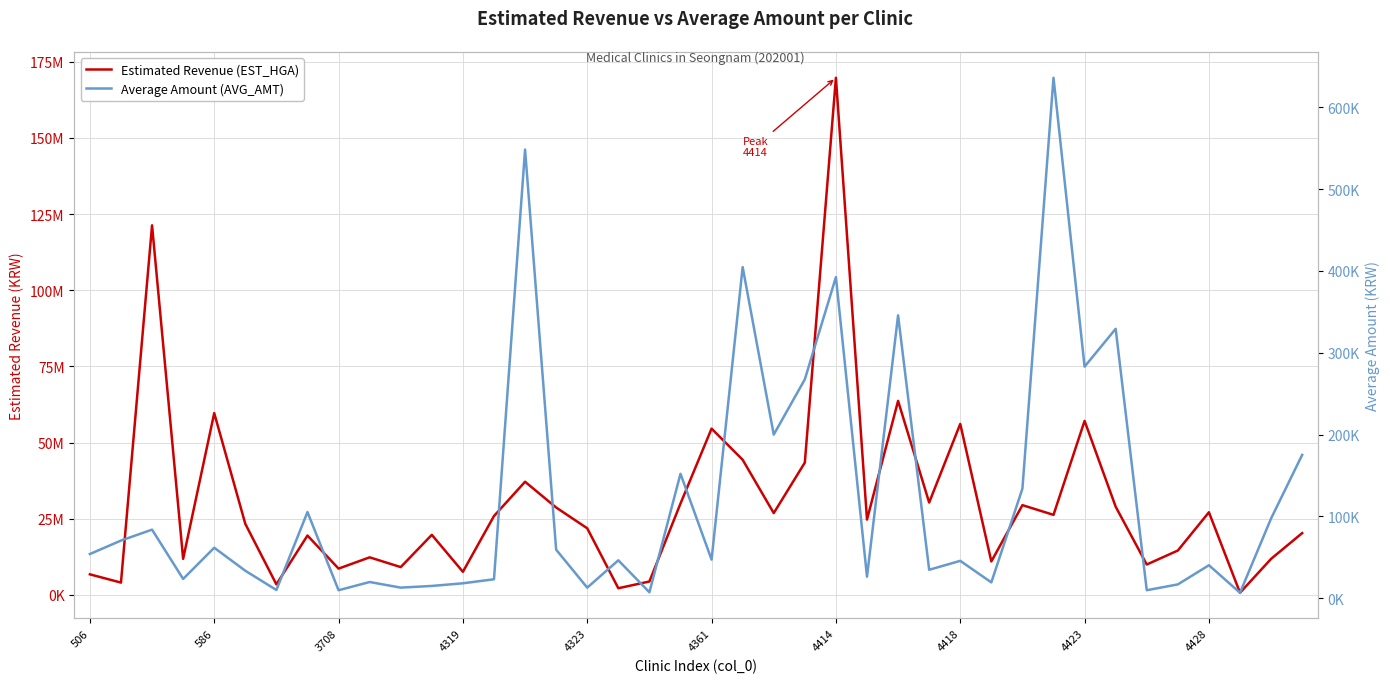

Rank the categories by Average Amount (AVG_AMT) value from highest to lowest.

31, 14, 21, 24, 26, 33, 32, 23, 22, 39, 19, 30, 4418, 38, 3708, 586, 4323, 15, 506, 20, 17, 28, 36, 27, 4361, 25, 4319, 13, 4428, 29, 12, 35, 11, 10, 16, 4414, 34, 4423, 18, 37